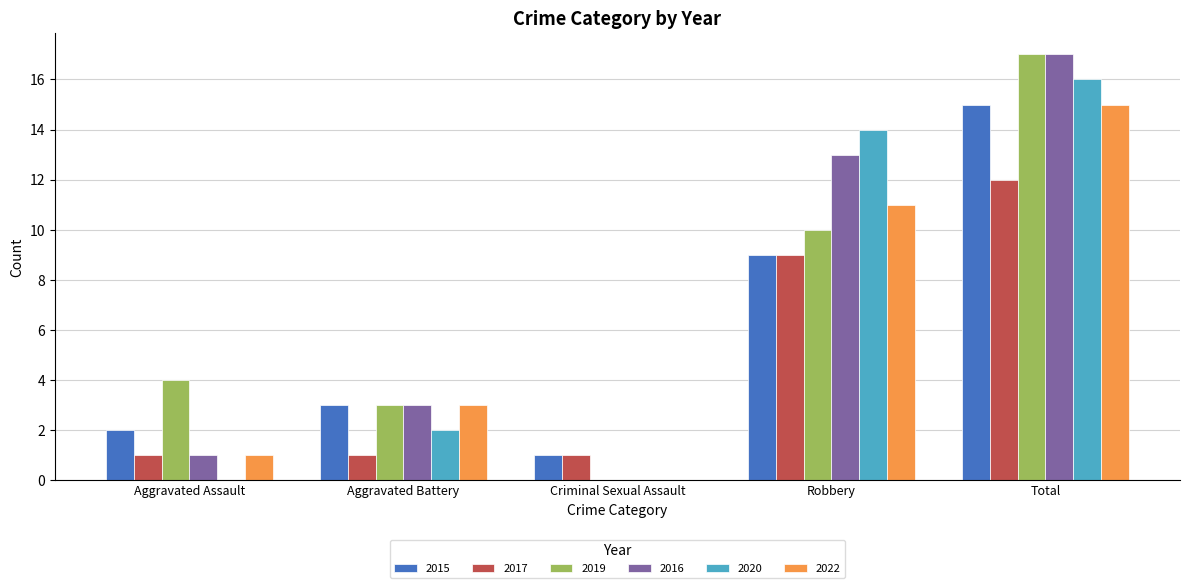

Is the value of 2022 at Aggravated Battery greater than the value of 2019 at Criminal Sexual Assault?

Yes